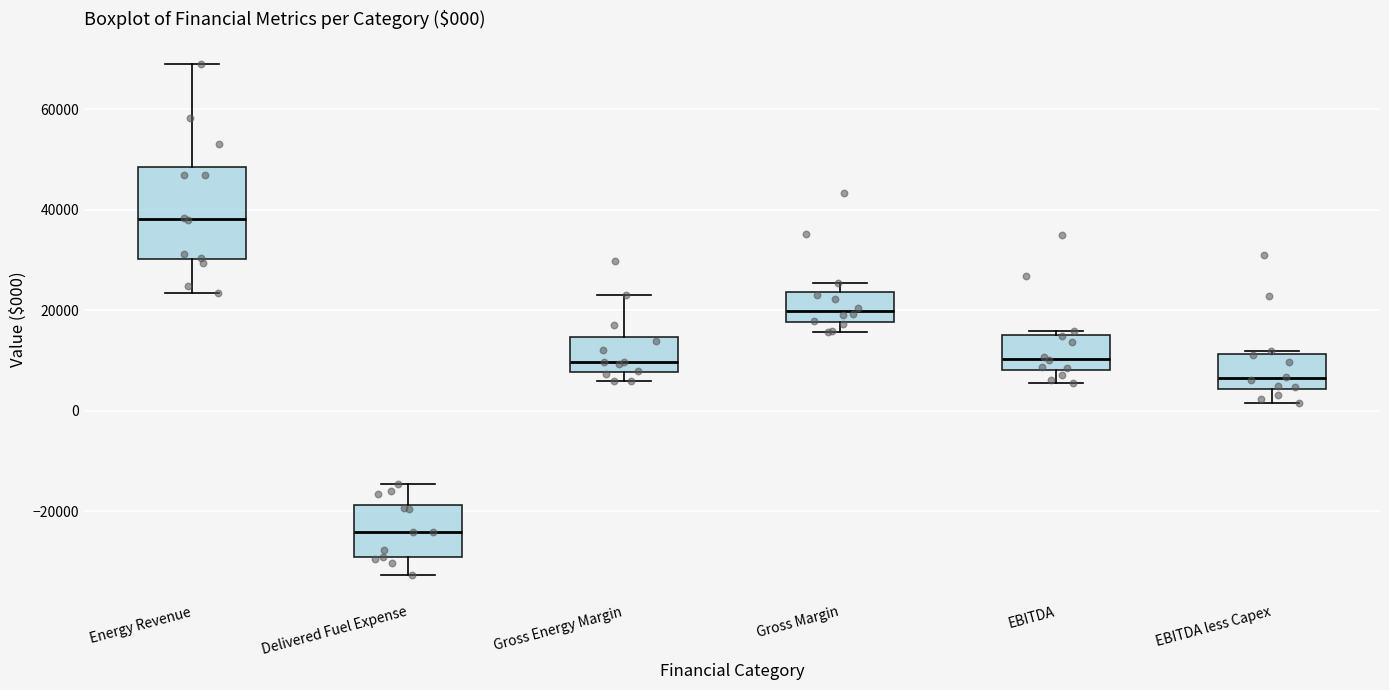

Which box has the highest median line?

Energy Revenue